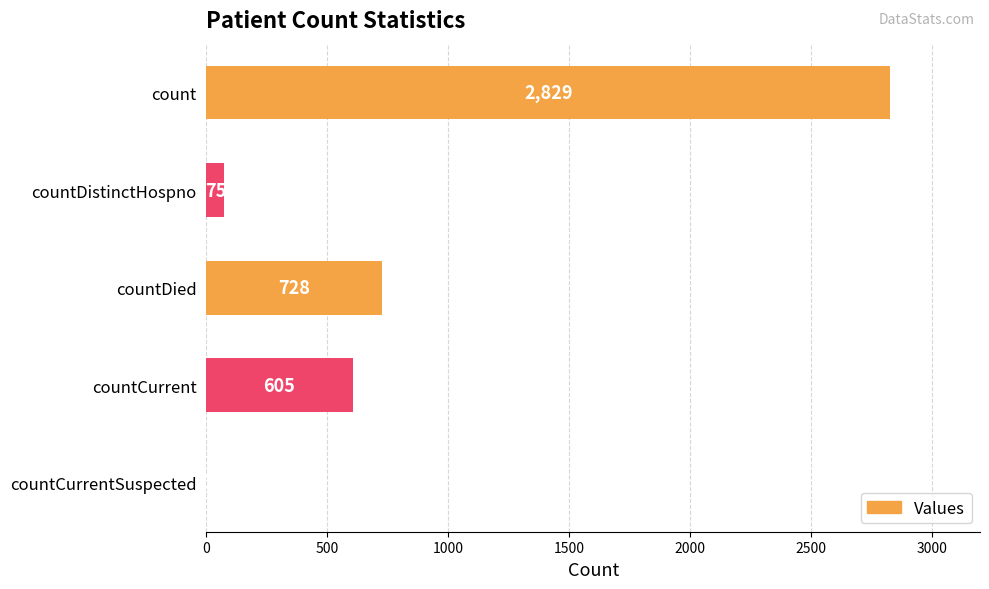

Which category has the highest value across all series?

count